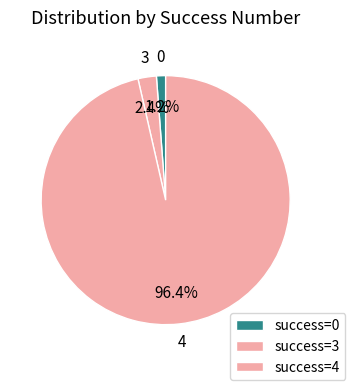

How many slices are in this pie chart?

3